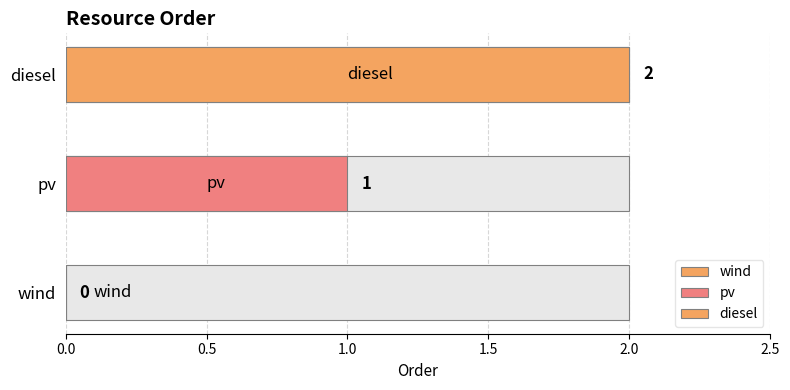

What position from the left is pv?

2